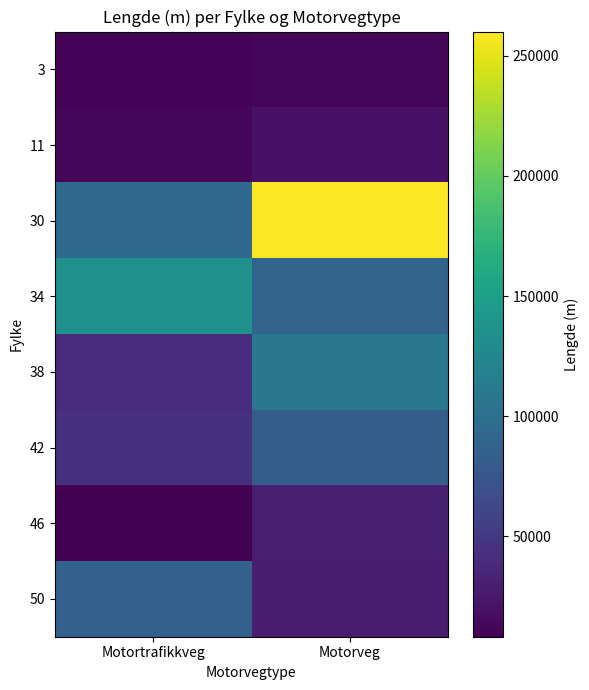

What is the spread (max minus min) of values at Motorveg?

247553